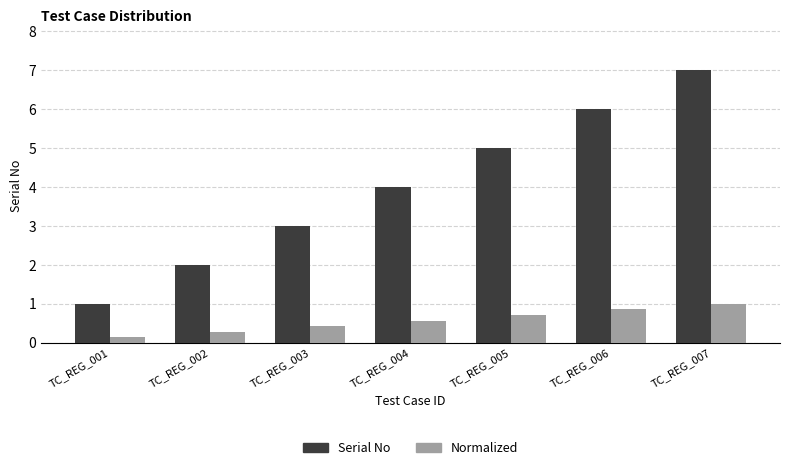

What is the value of the Normalized bar at the 1st from the left?

0.1